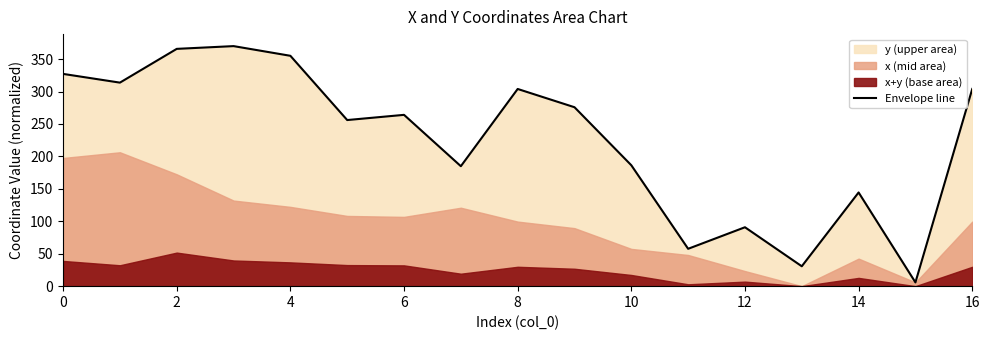

How many values are below 264?

8